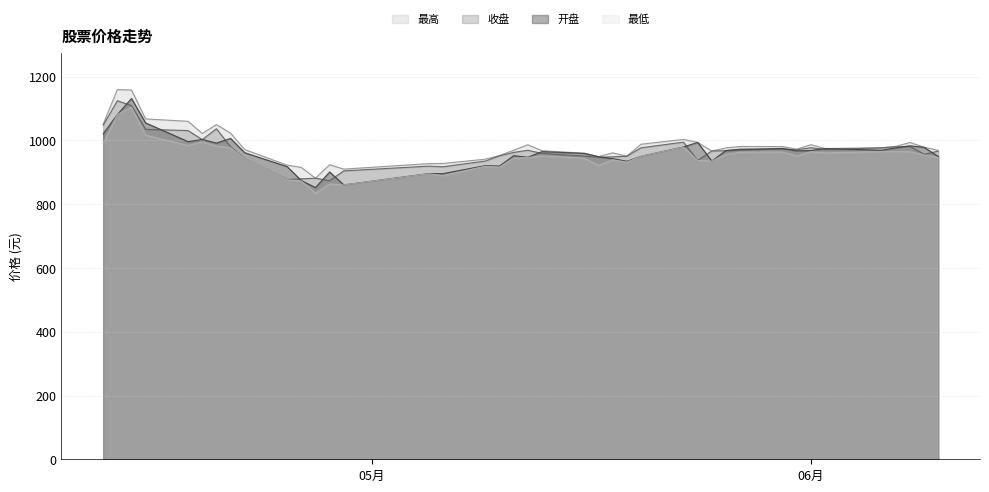

True or false: 最高 has a value of 559.8 at 2022-05-16.

False